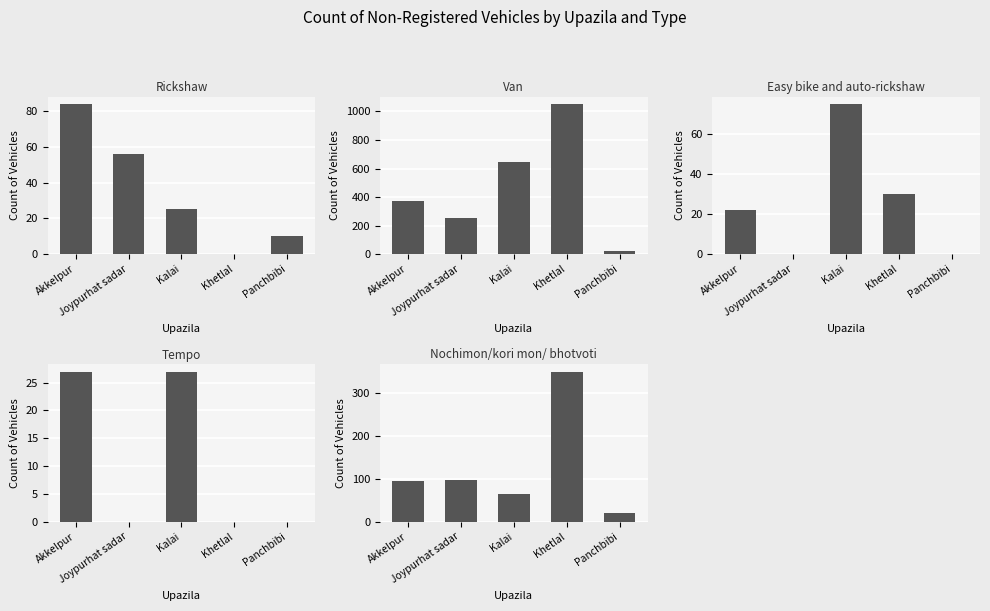

What is the sum of all Nochimon/kori mon/ bhotvoti values?

626